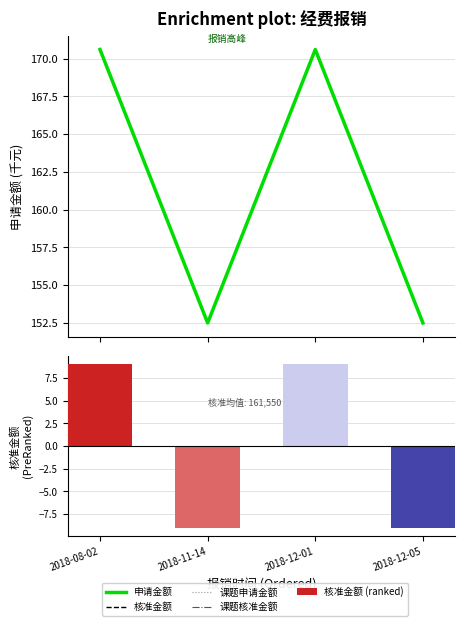

How many data points in 课题申请金额 are less than 170?

2